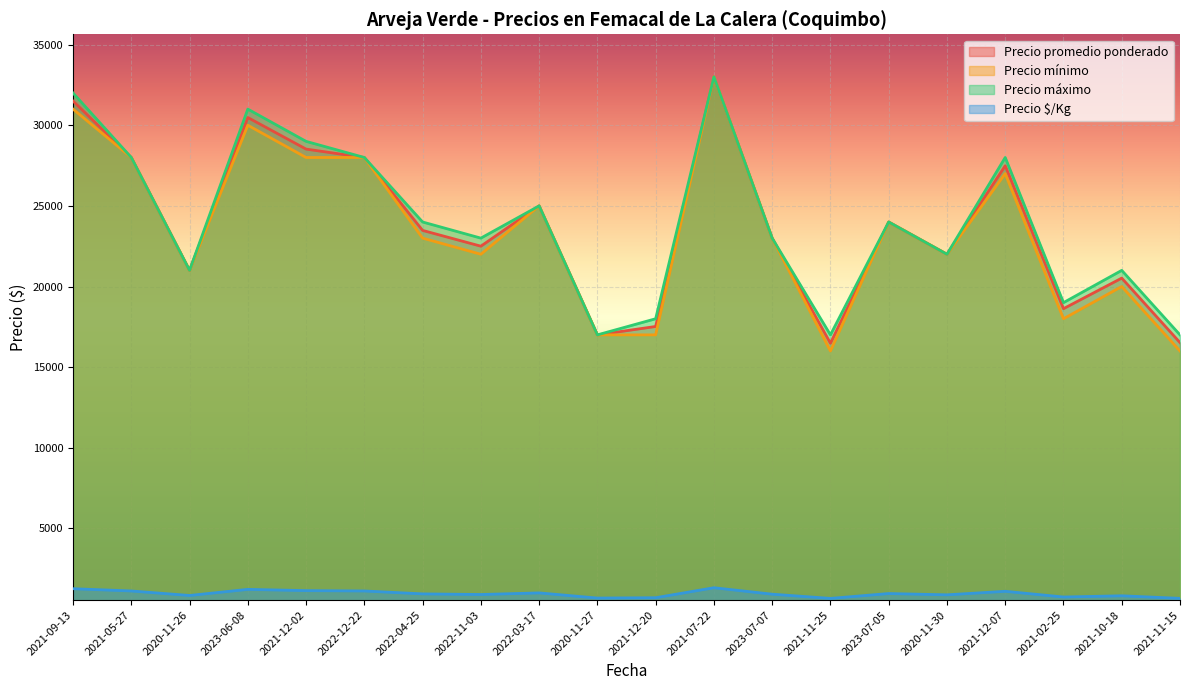

What is the minimum value shown in the chart?

659